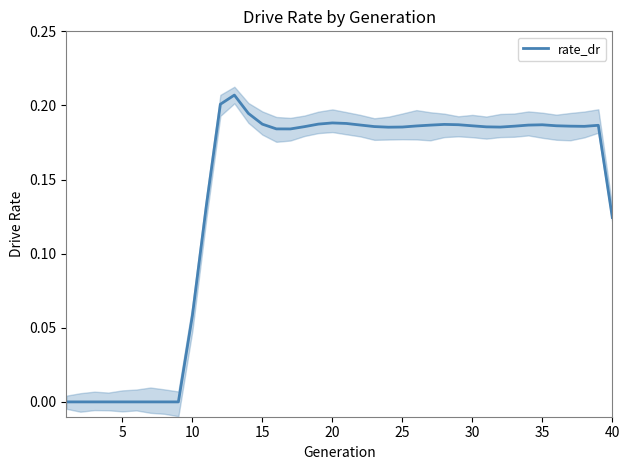

What is the approximate value at 21?

0.2